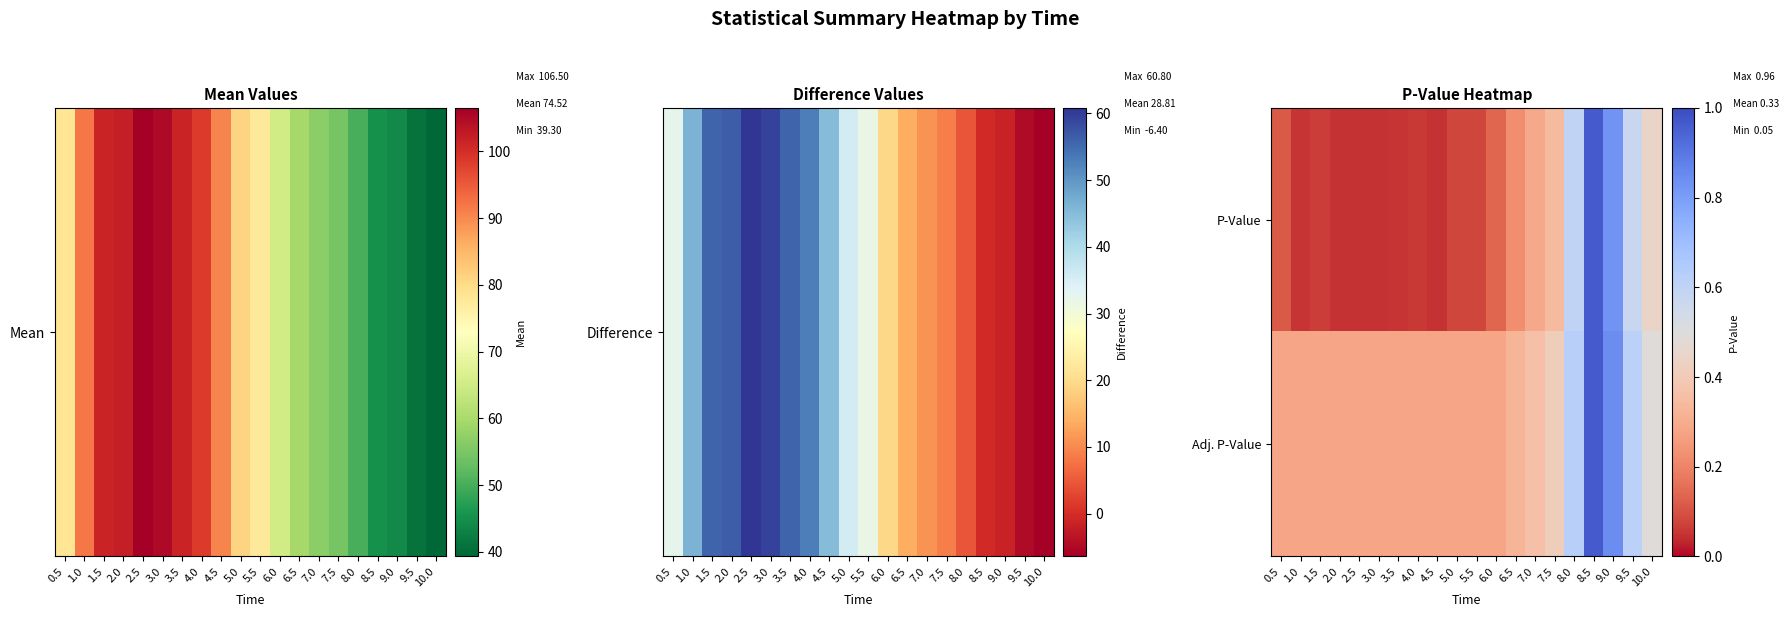

Reading left to right, list all the values displayed in this chart.

P-Value: 0.5=0.1	1.0=0.1	1.5=0.1	2.0=0.1	2.5=0.1	3.0=0.0	3.5=0.1	4.0=0.1	4.5=0.0	5.0=0.1	5.5=0.1	6.0=0.1	6.5=0.2	7.0=0.3	7.5=0.3	8.0=0.6	8.5=1.0	9.0=0.8	9.5=0.6	10.0=0.4
Adj. P-Value: 0.5=0.3	1.0=0.3	1.5=0.3	2.0=0.3	2.5=0.3	3.0=0.3	3.5=0.3	4.0=0.3	4.5=0.3	5.0=0.3	5.5=0.3	6.0=0.3	6.5=0.3	7.0=0.4	7.5=0.4	8.0=0.6	8.5=1.0	9.0=0.8	9.5=0.6	10.0=0.5